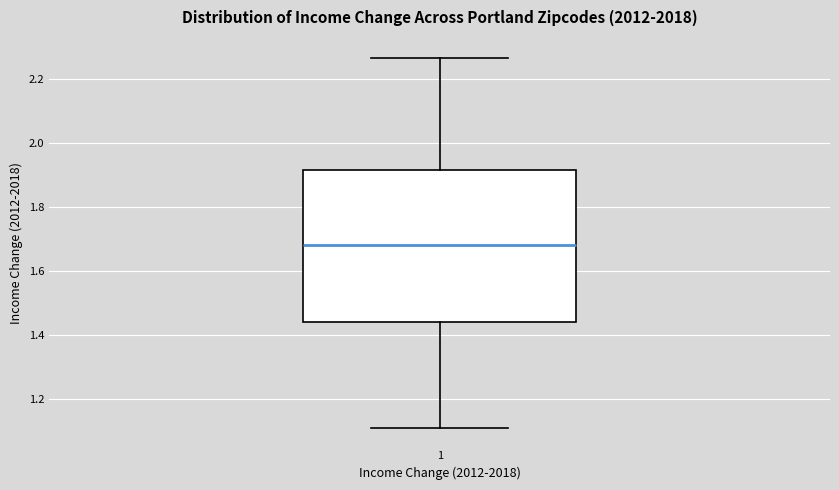

Read this box plot against the y-axis: the position of the median line, the range covered by the box, and the ends of both whiskers. The values are not printed on the chart, so give them approximately, as read against the axis.

median 1.68, box 1.44 to 1.92, whiskers 1.12 to 2.26